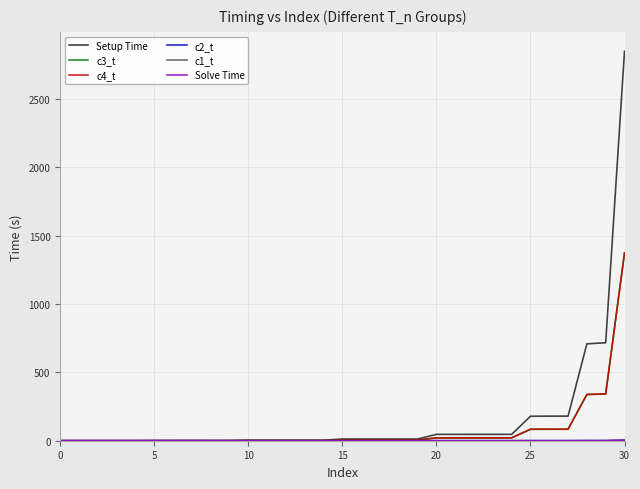

Which series has the largest range (max minus min)?

Setup Time